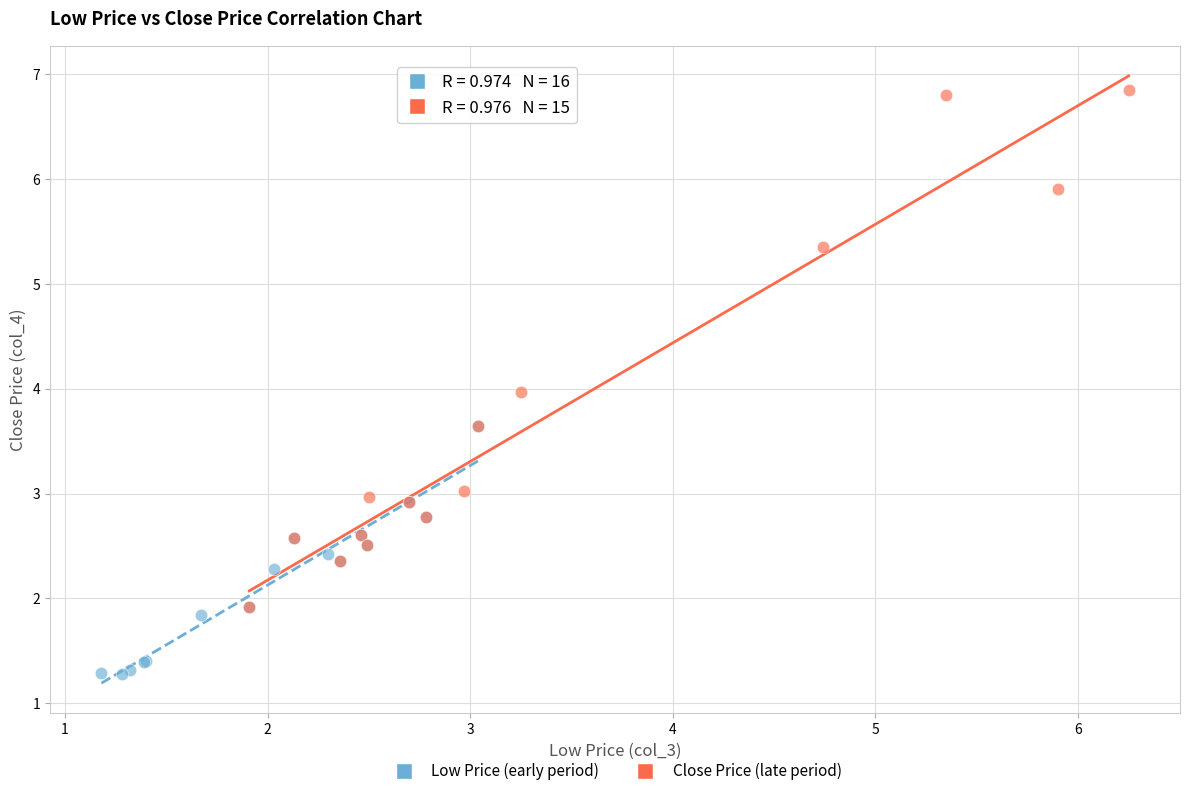

Which series reaches the minimum Y coordinate?

Low Price (early period)